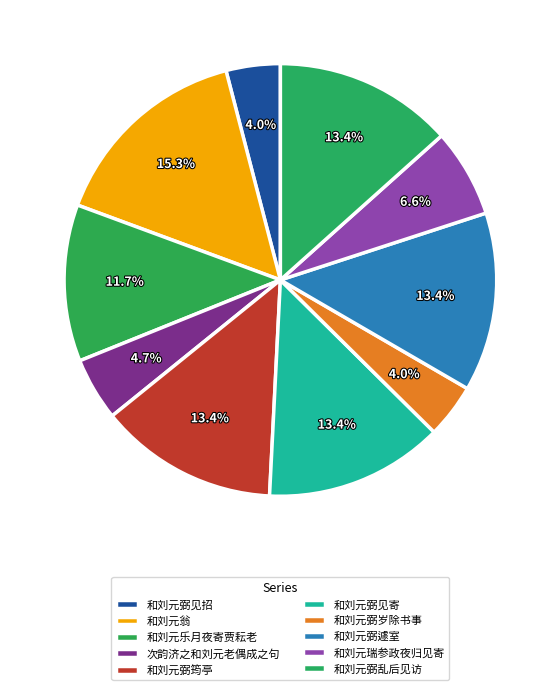

True or false: 和刘元乐月夜寄贾耘老 accounts for 12% of the total.

True